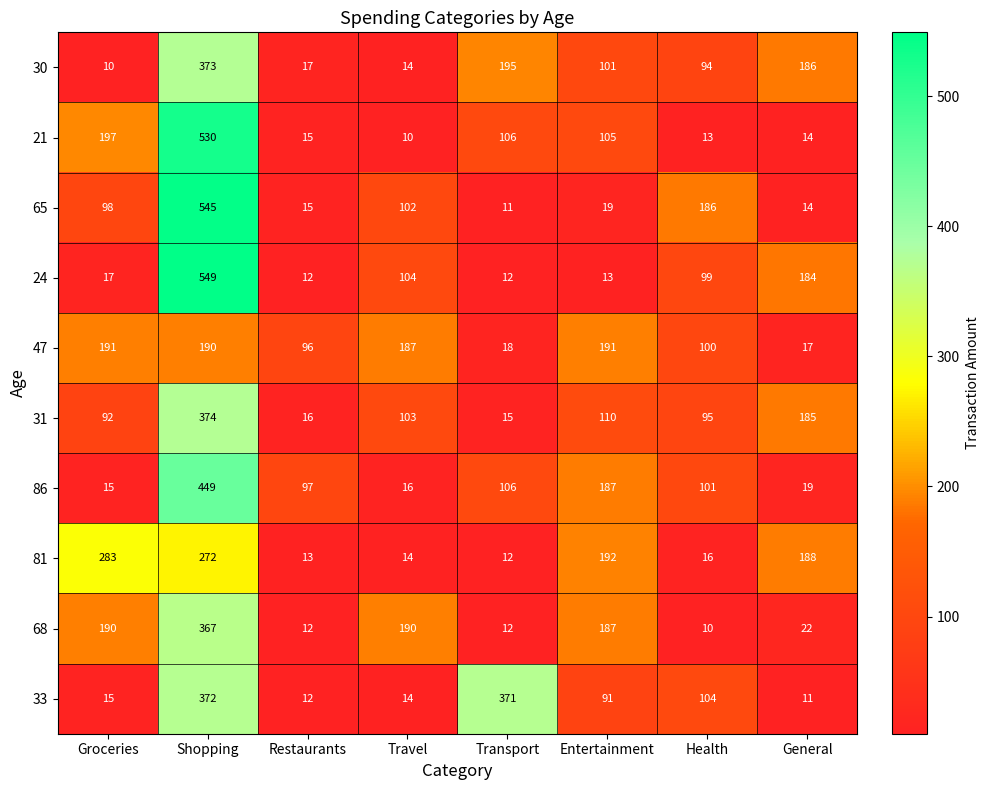

At how many categories does at least one series exceed 535?

1